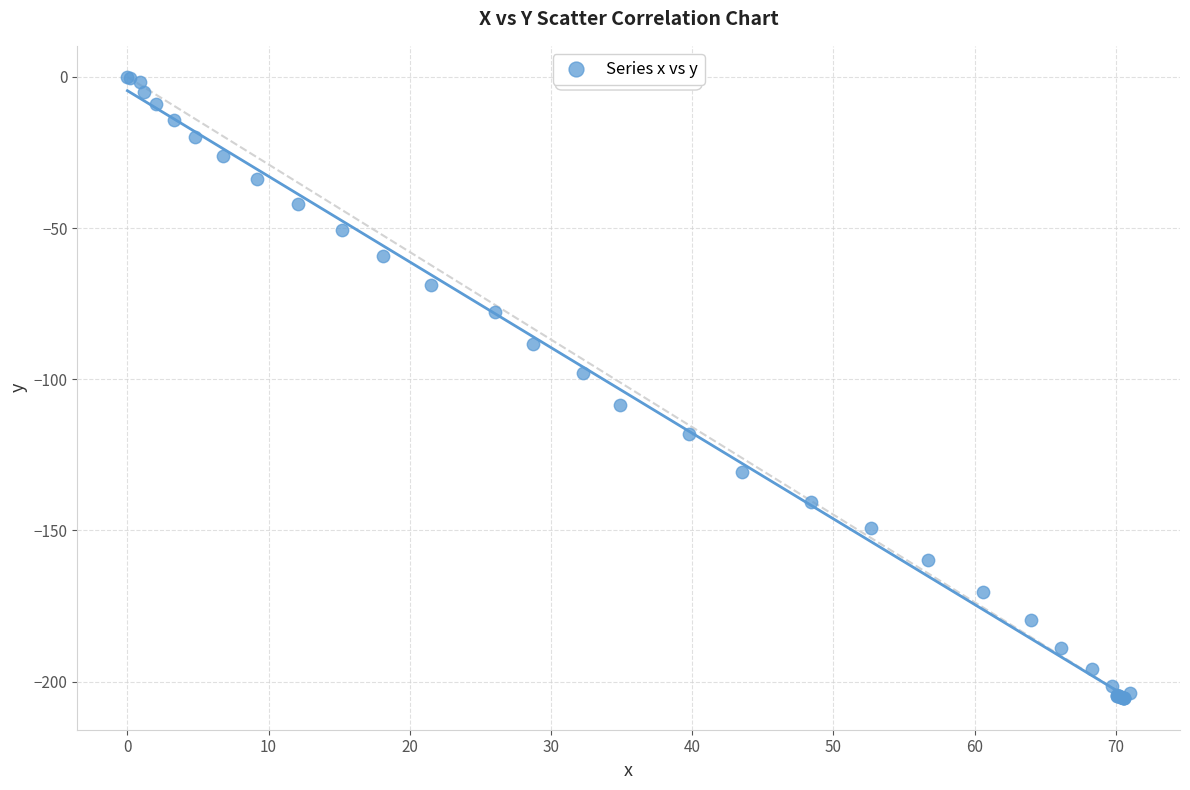

What Y value in the scatter plot is closest to -102?

-98.0